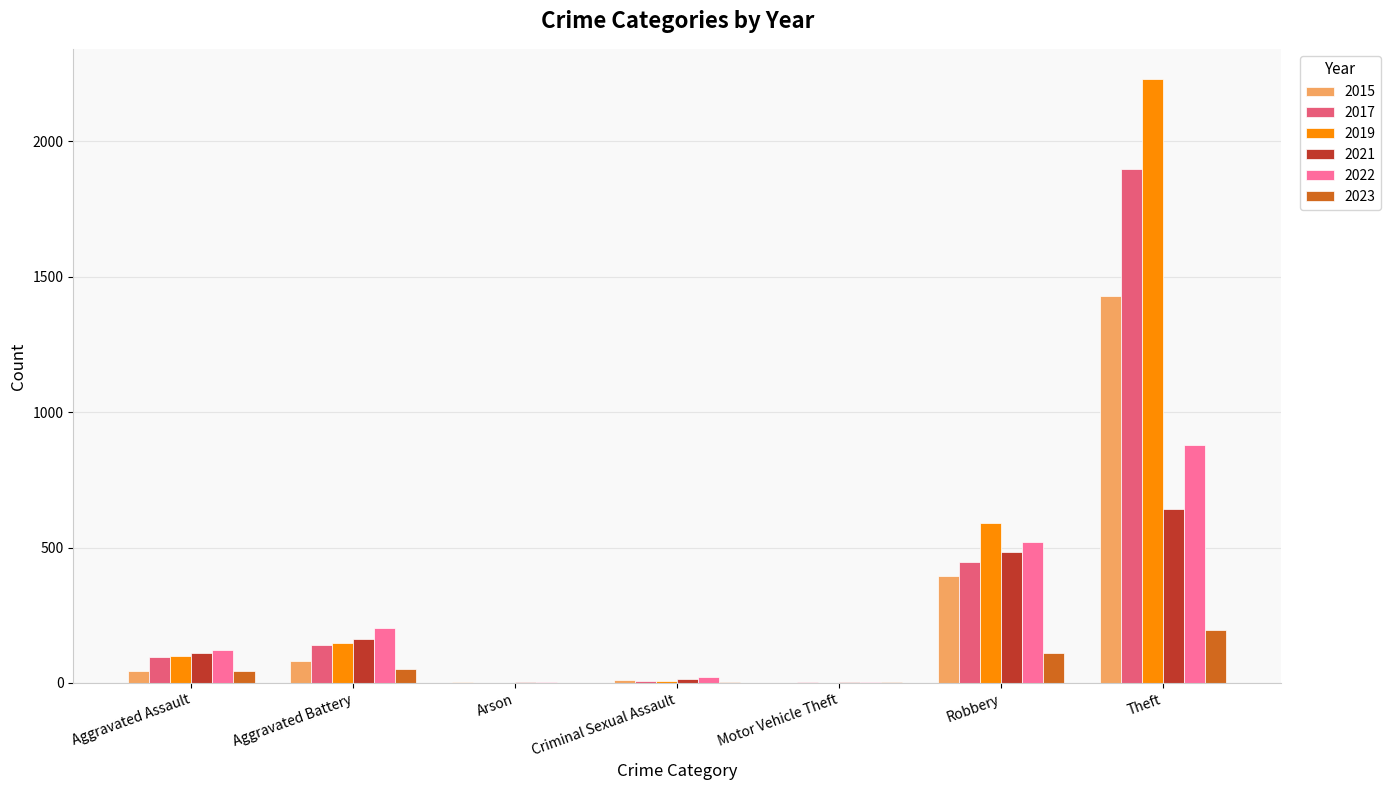

What is the total value across all series at Robbery?

2548